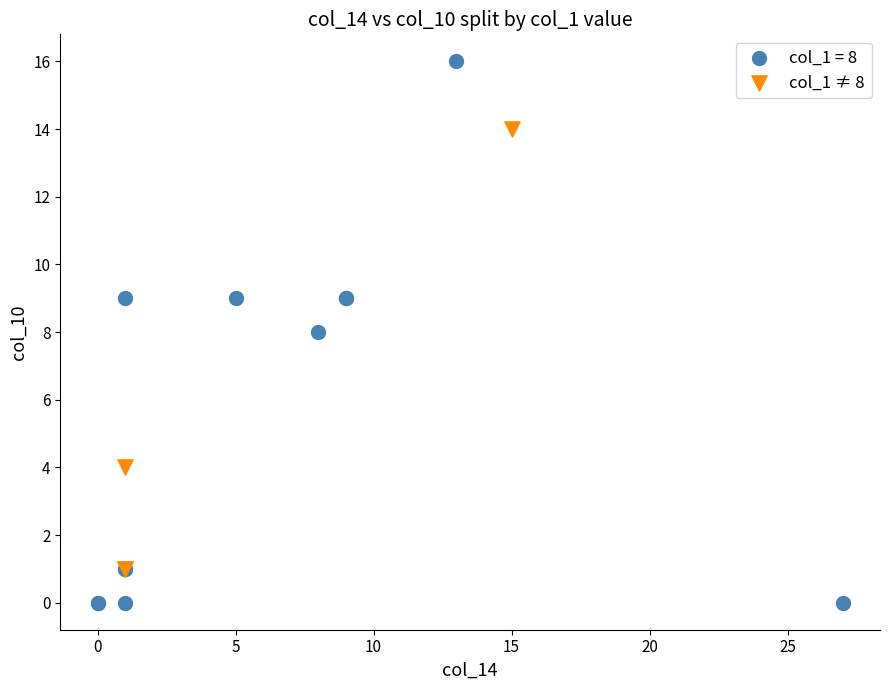

Which series reaches the minimum Y coordinate?

col_1 = 8